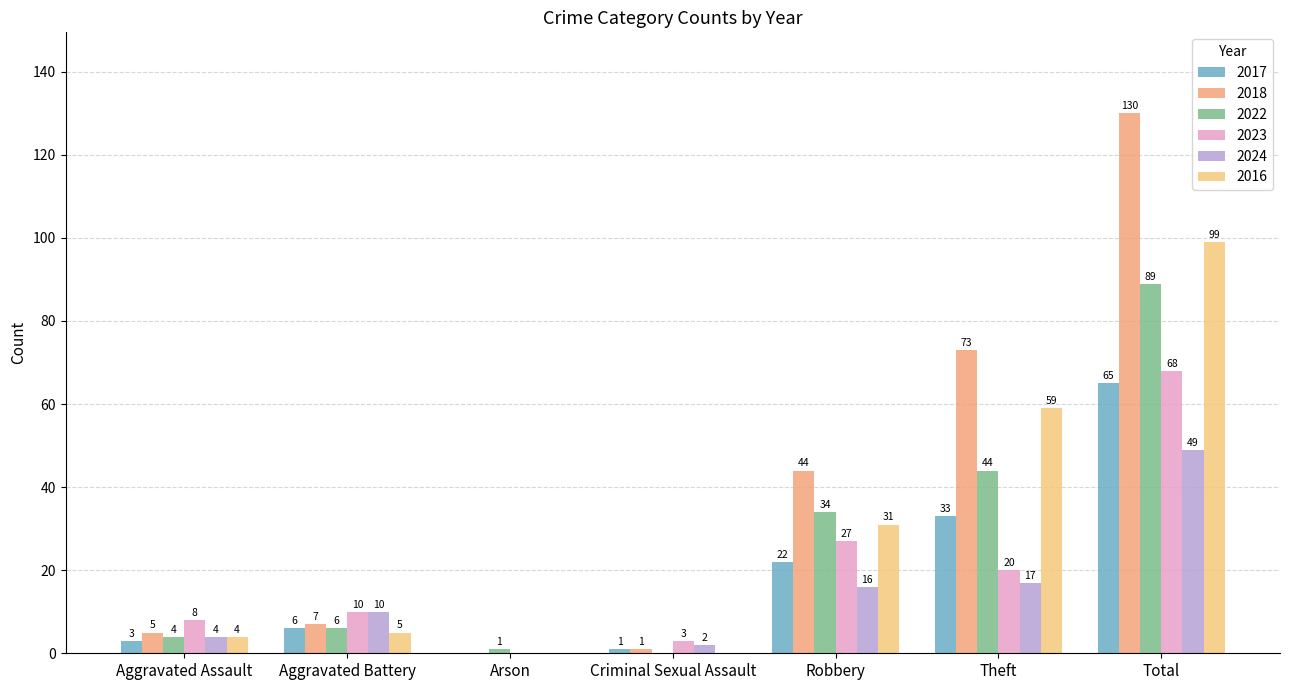

How many categories are shown in the chart?

7